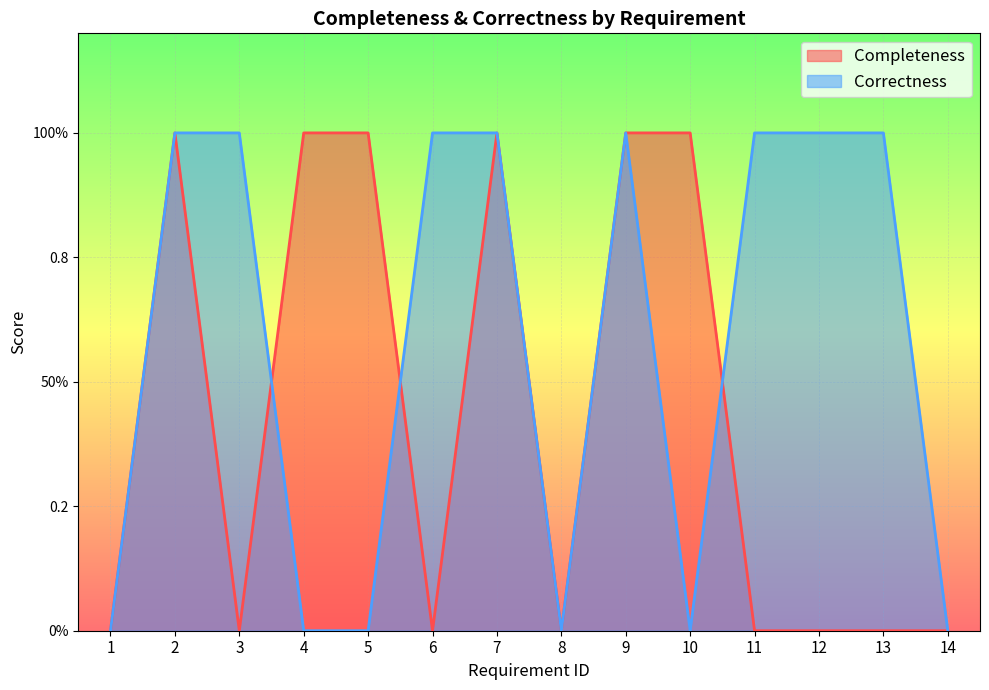

Reading left to right, extract all data points from this chart.

Completeness: 0	1	0	1	1	0	1	0	1	1	0	0	0	0
Correctness: 0	1	1	0	0	1	1	0	1	0	1	1	1	0